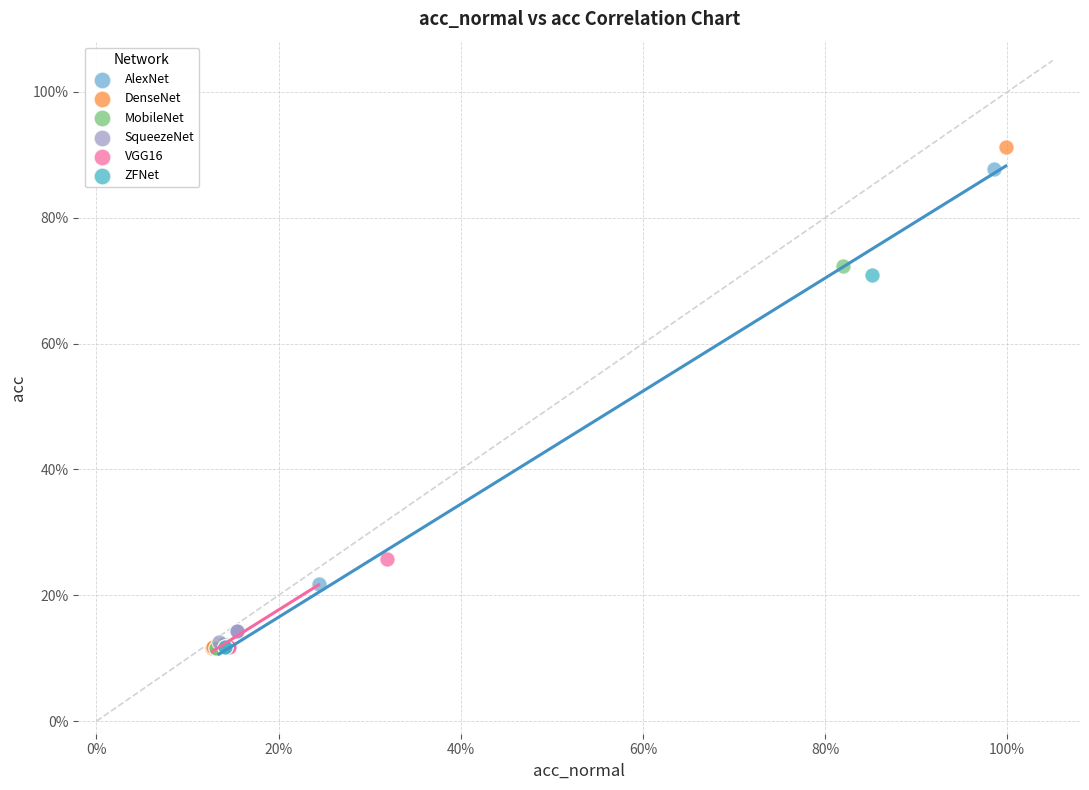

Which series has the widest spread of Y values?

DenseNet